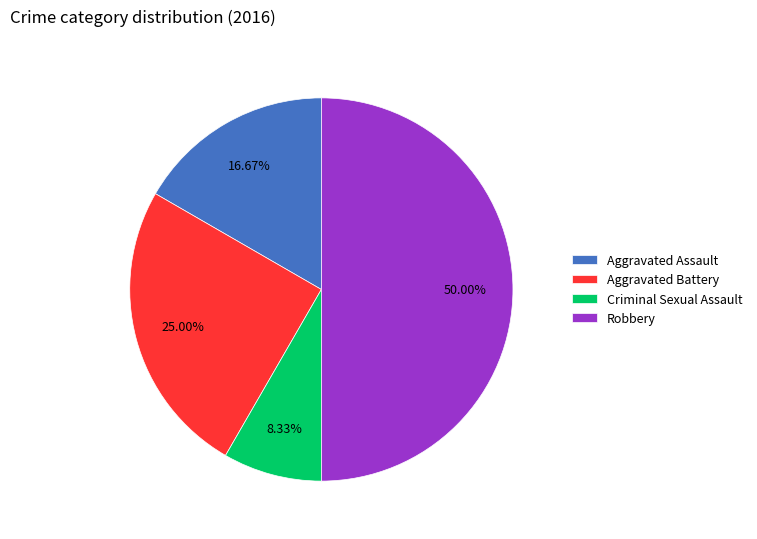

Which category has the biggest portion of the pie?

Robbery